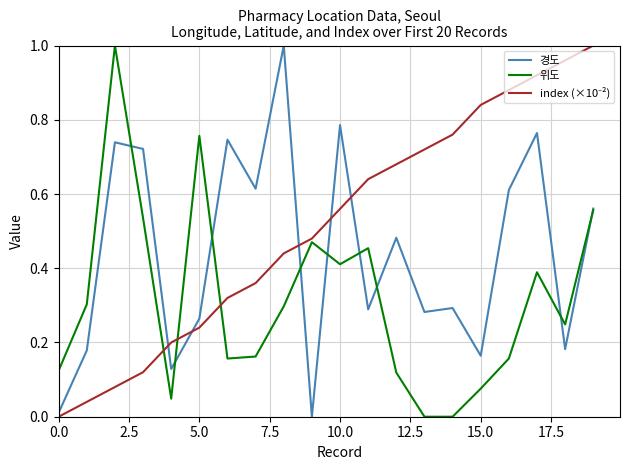

Which series has the largest range (max minus min)?

경도